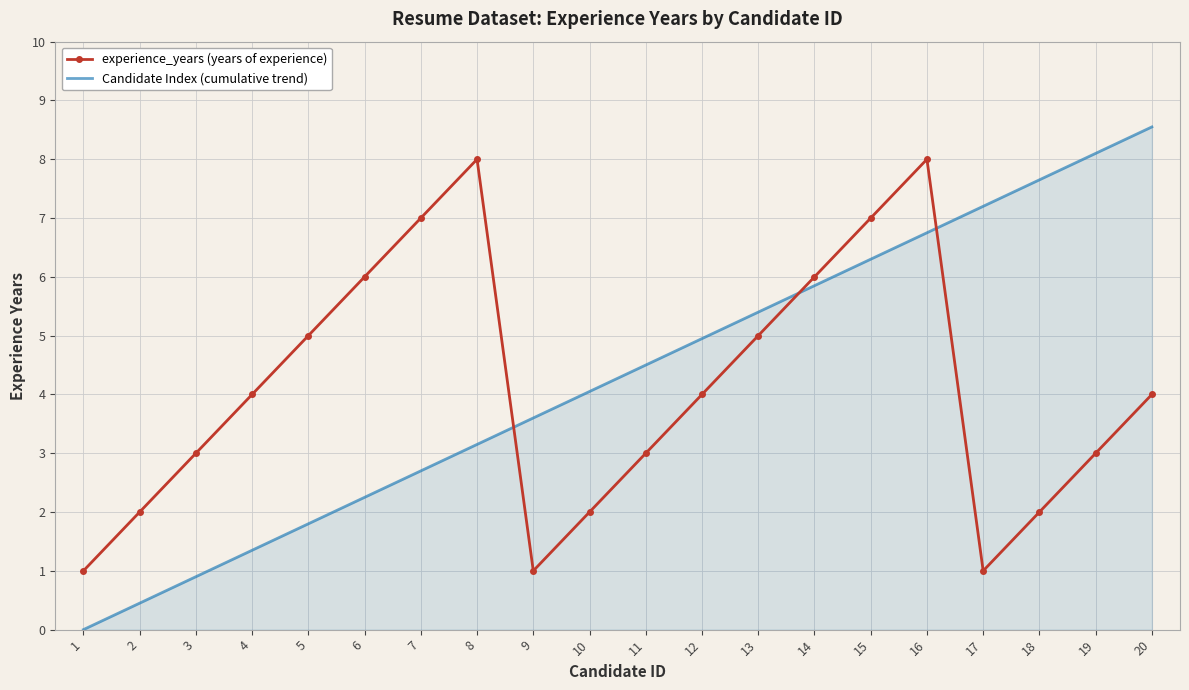

How many times do experience_years (years of experience) and Candidate Index (cumulative trend) cross each other?

3